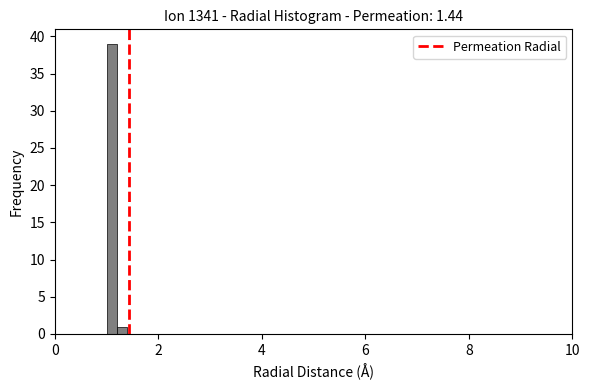

Read against the x-axis, roughly where is the centre of the tallest bar?

1.2